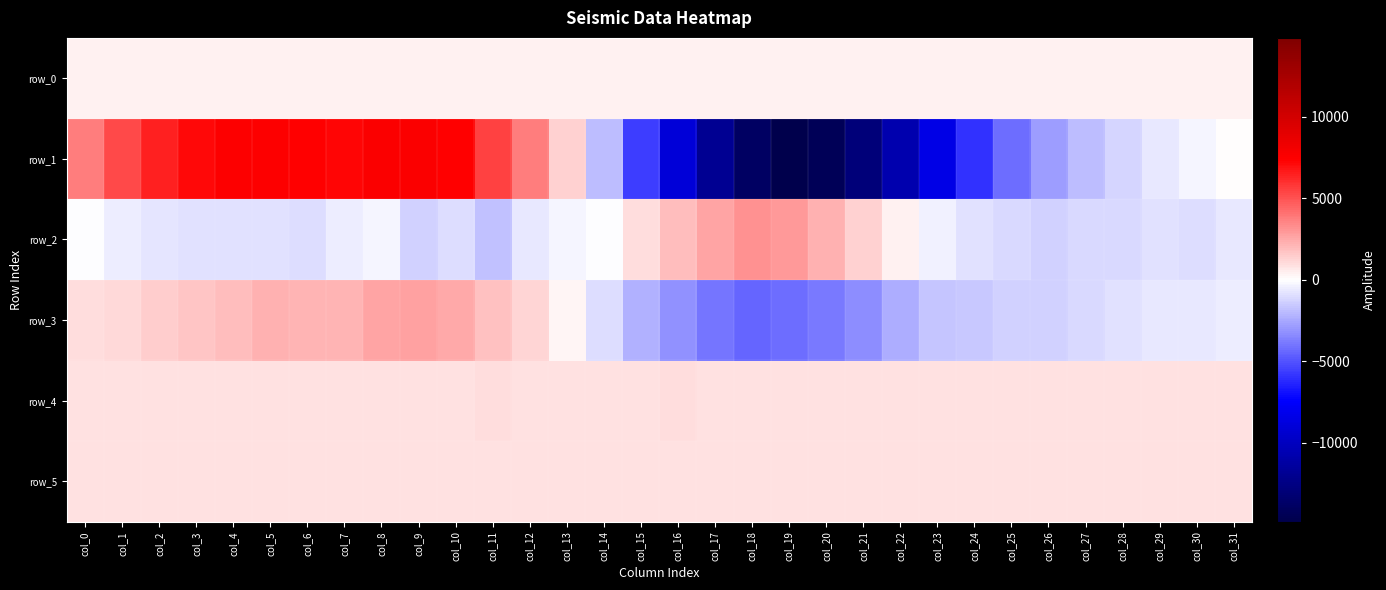

Which label corresponds to the smallest value in the chart?

col_19